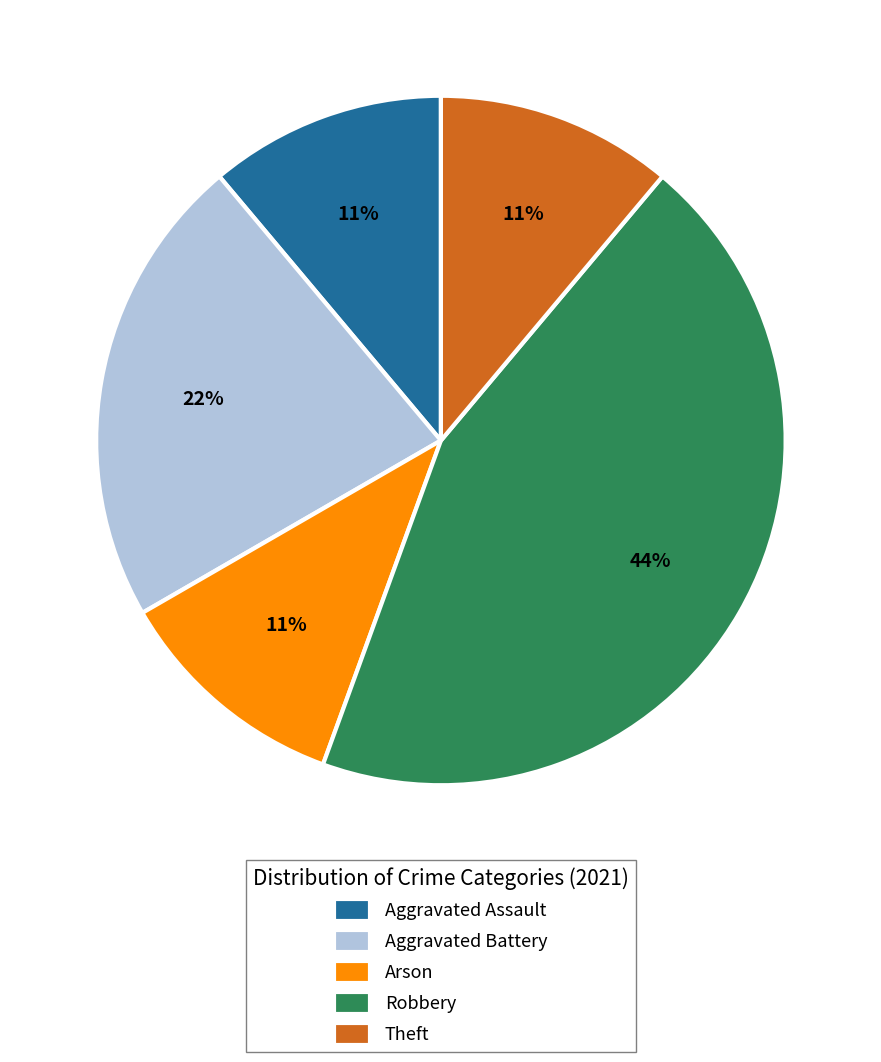

Does Arson represent more than half of the total?

No